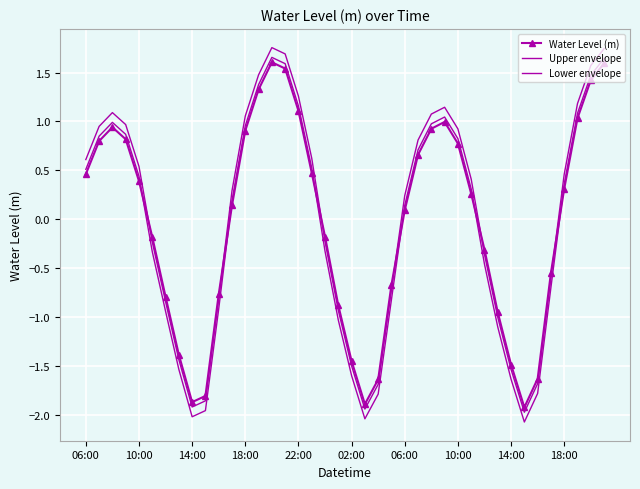

How many distinct data groups are displayed?

3